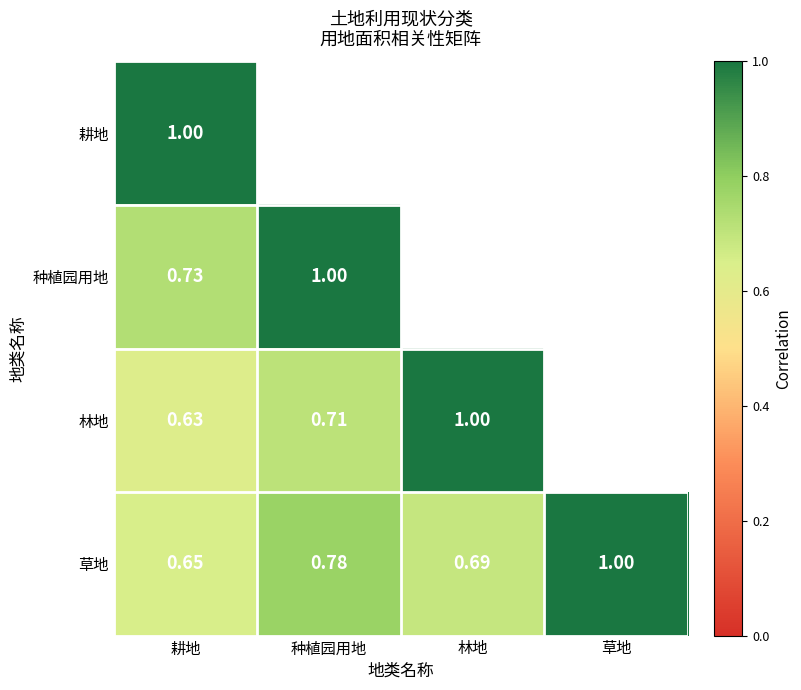

Rank the series at 耕地 from lowest to highest value.

林地, 草地, 种植园用地, 耕地